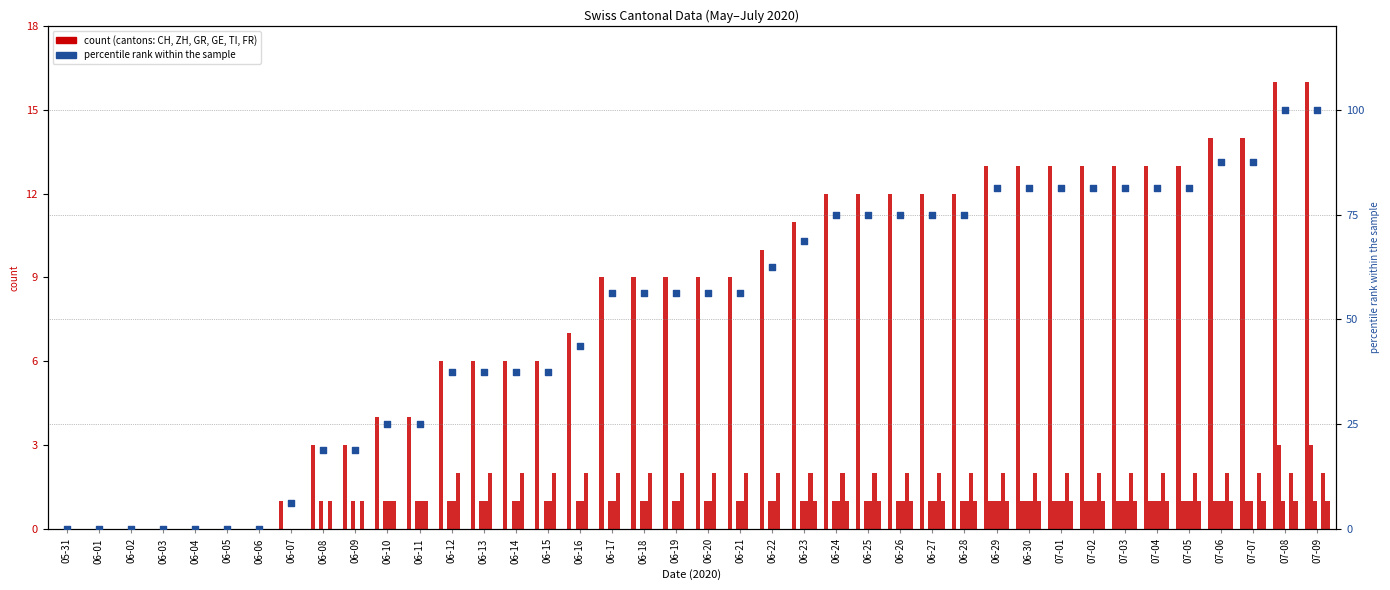

At how many categories does at least one series exceed 51?

23